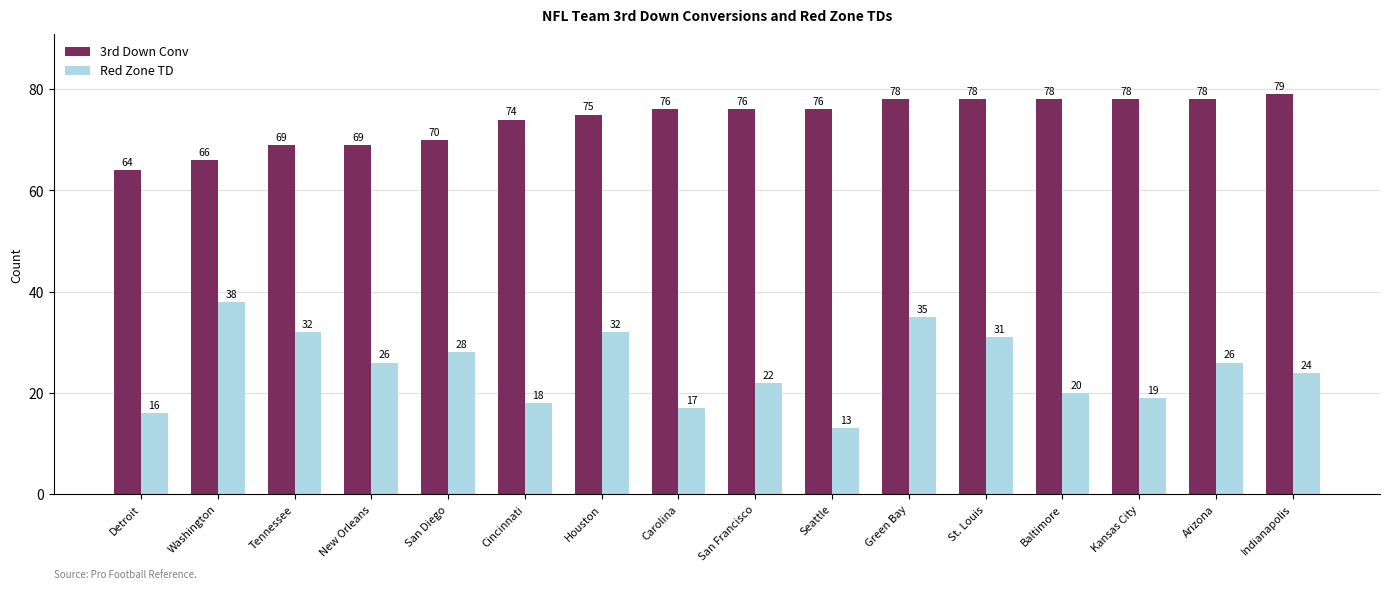

What is the difference between the maximum and minimum values in the 3rd Down Conv series?

15